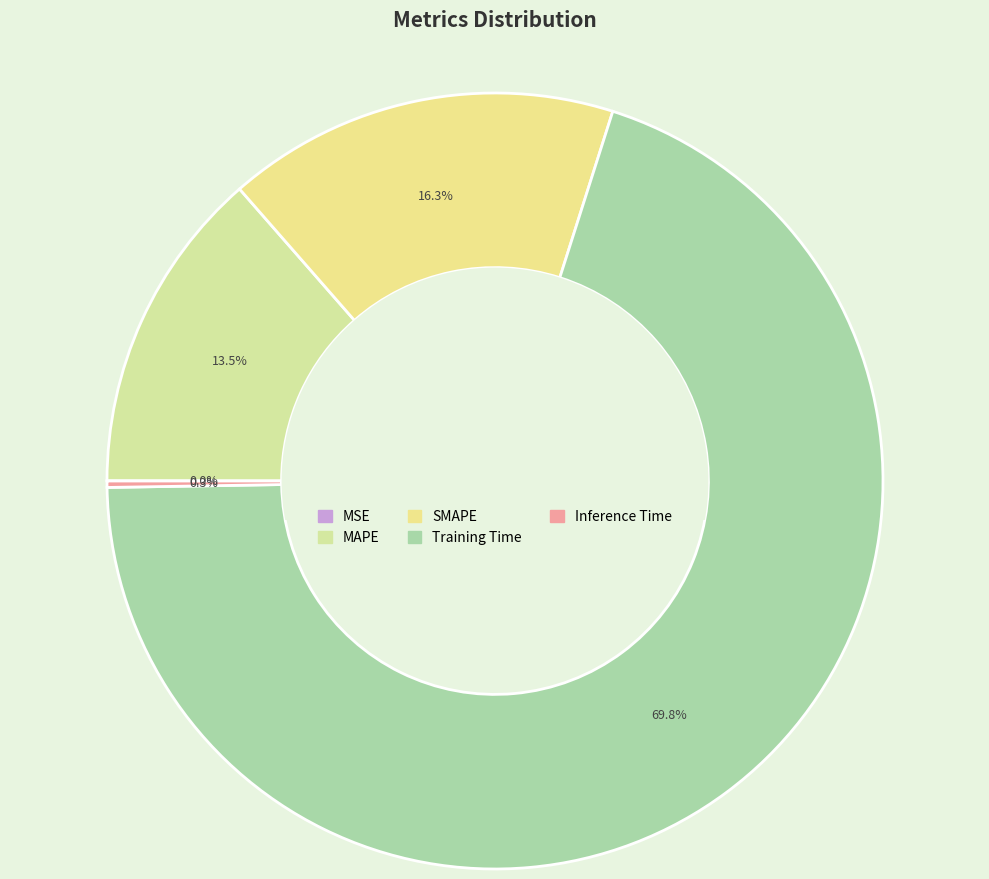

What is the change in value from MAPE to Training Time?

+1.4